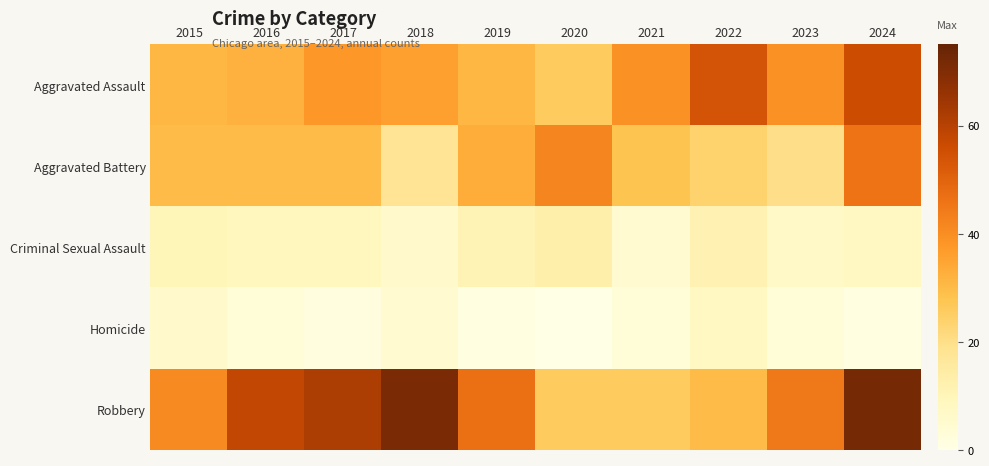

Count the number of data series in this chart.

5